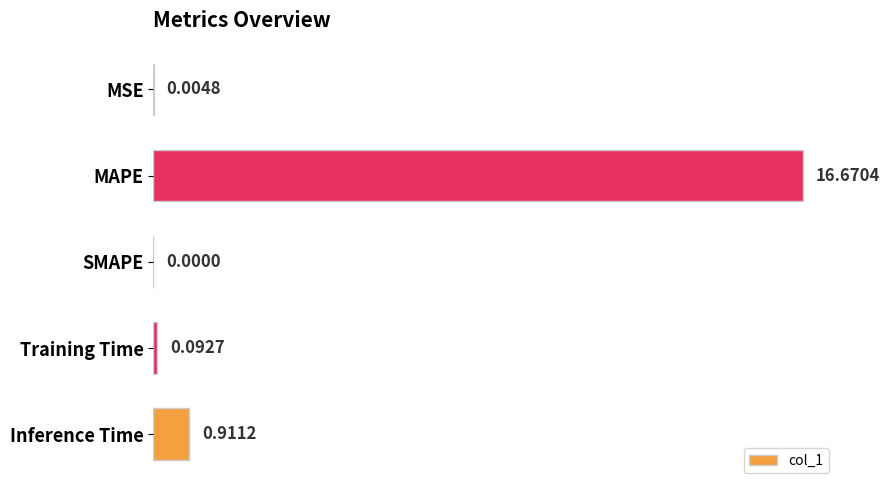

At which category does the chart reach its peak across all series?

MAPE